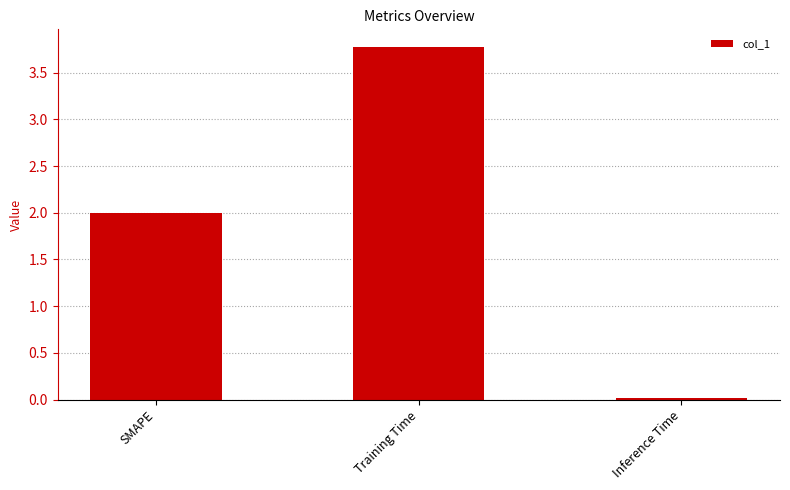

How many categories are shown in the chart?

3